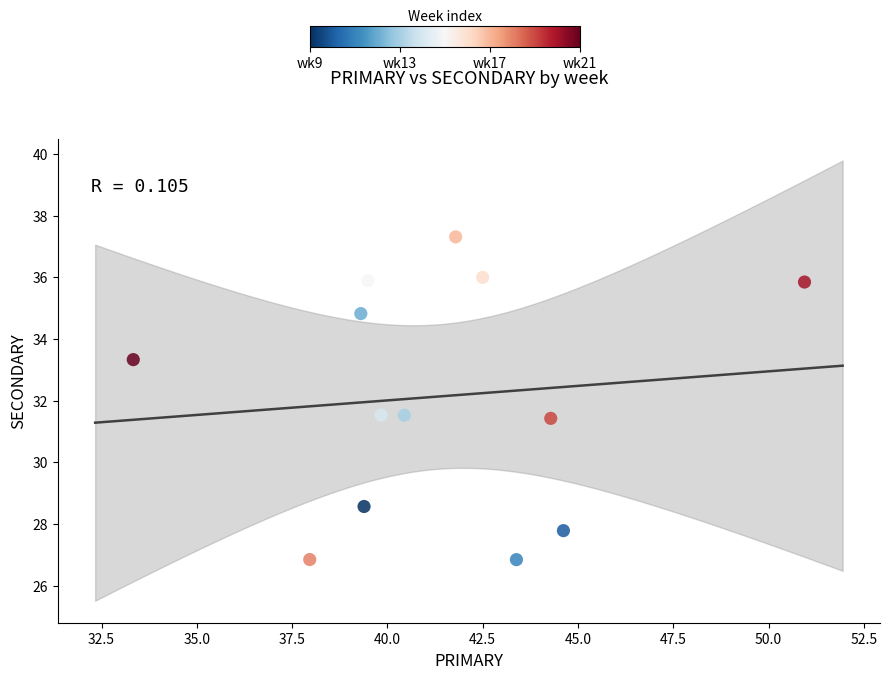

What is the range of X values (max minus min)?

17.6